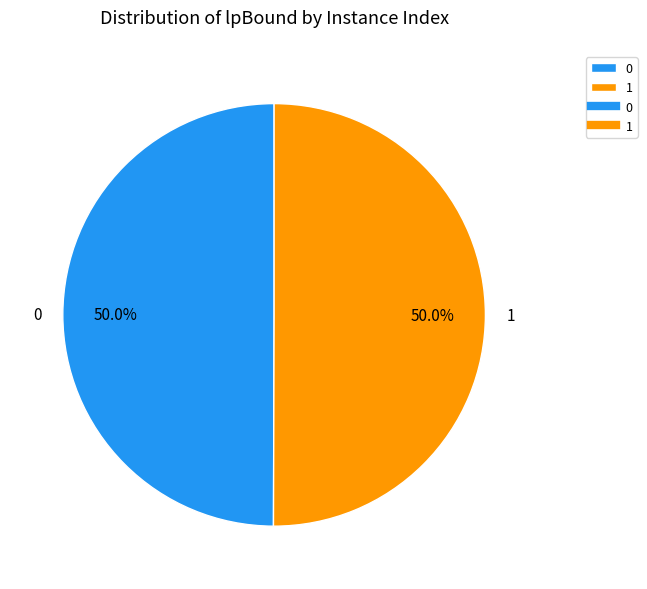

Do 1 and 0 together represent more than half of the pie?

Yes